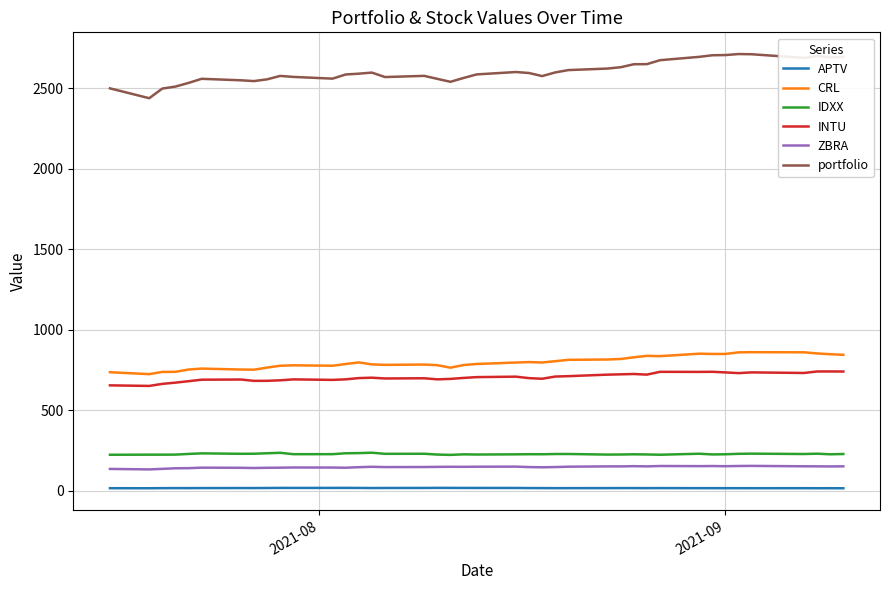

True or false: ZBRA and IDXX intersect in this chart.

False